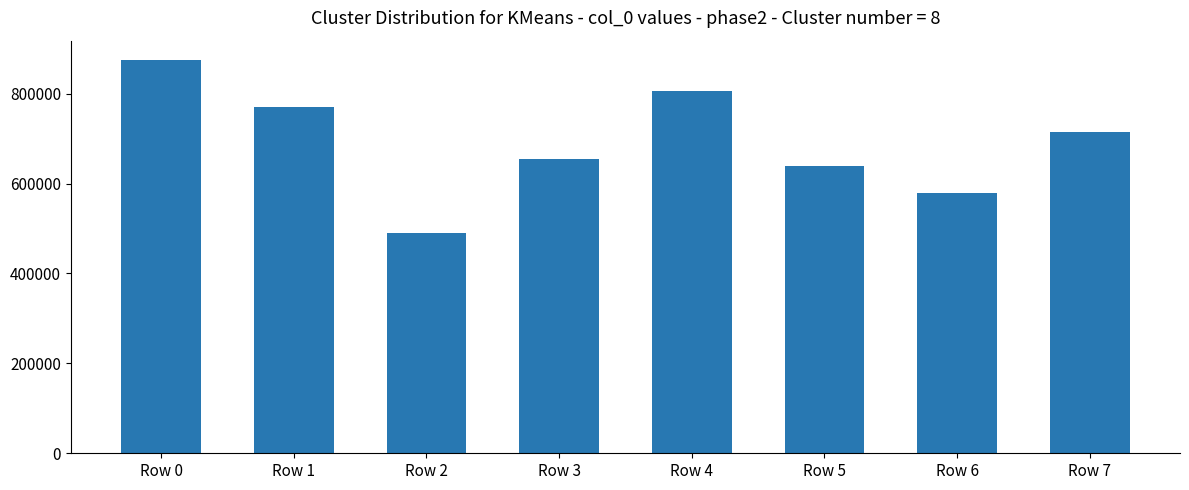

Which category has the lowest value across all series?

Row 2